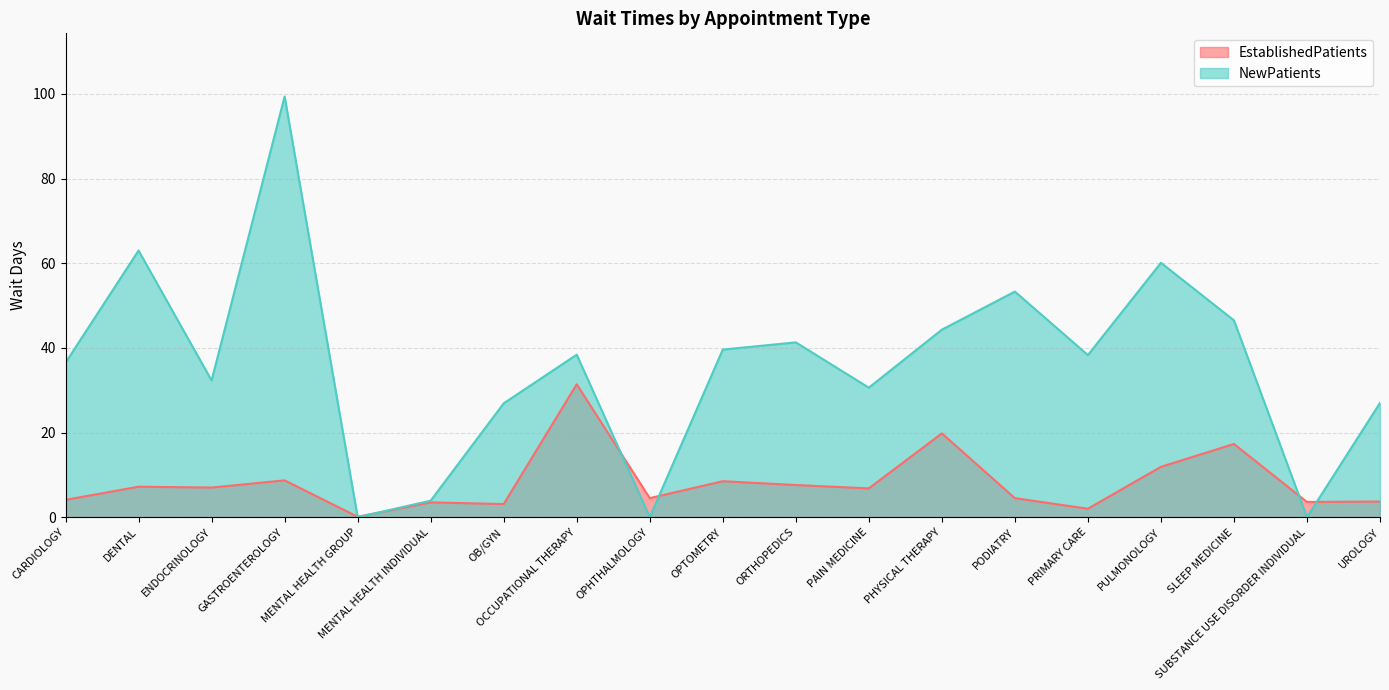

Rank the series at CARDIOLOGY from lowest to highest value.

EstablishedPatients, NewPatients